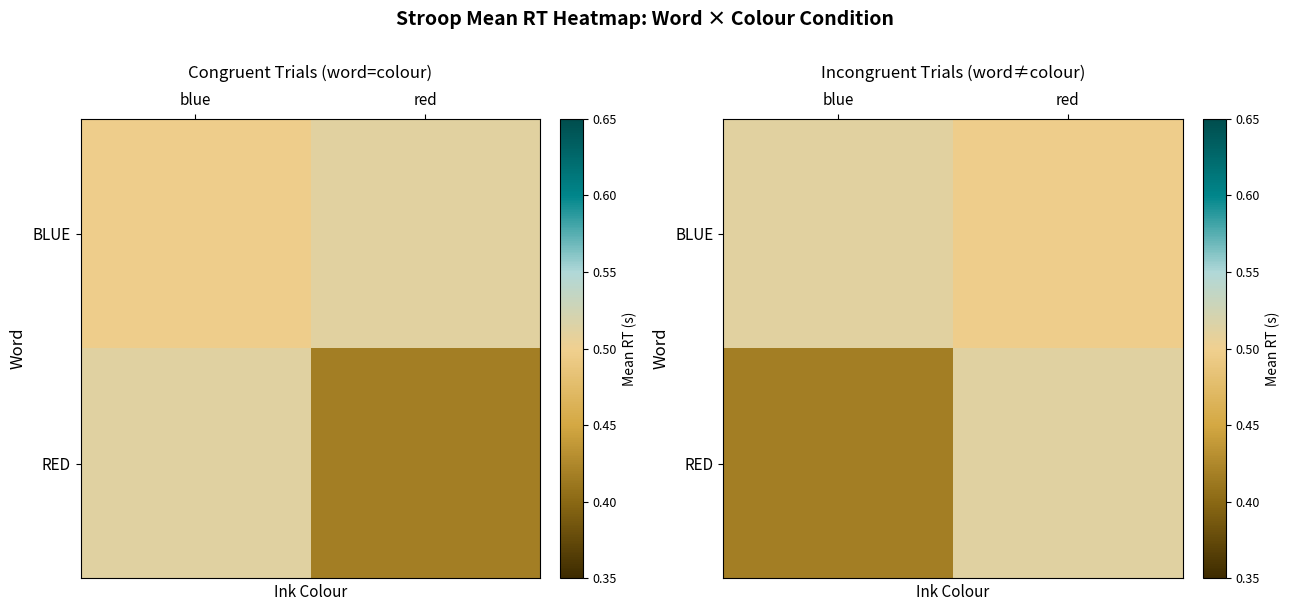

Count the number of data series in this chart.

2